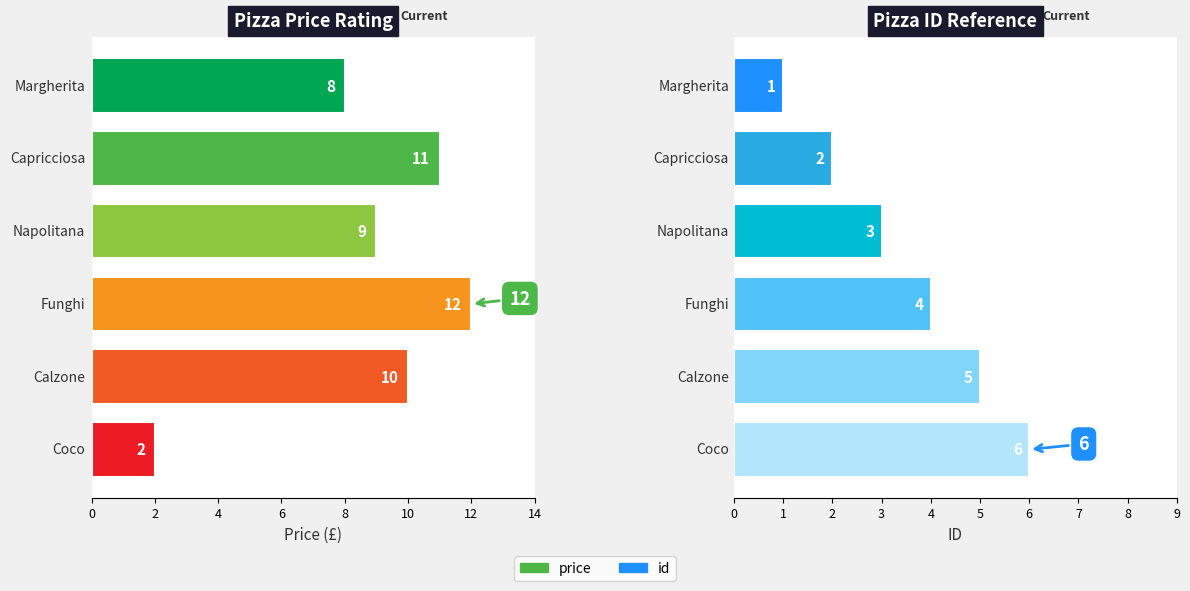

What are all the series names shown in the legend?

price, id